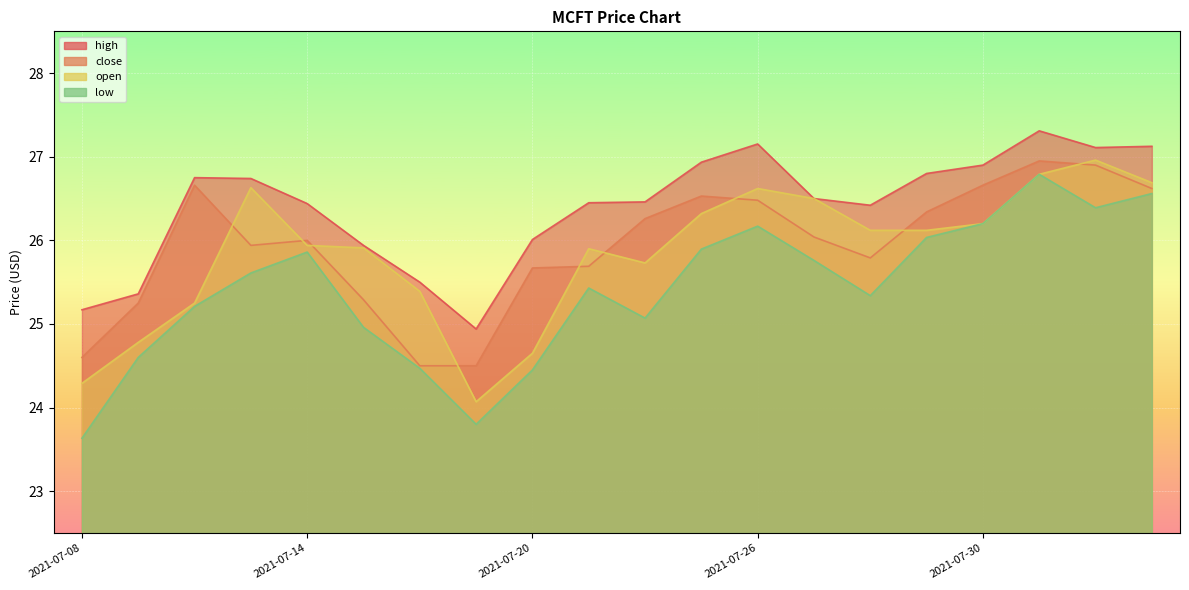

Rank the series at 2021-07-22 from highest to lowest value.

high, close, open, low